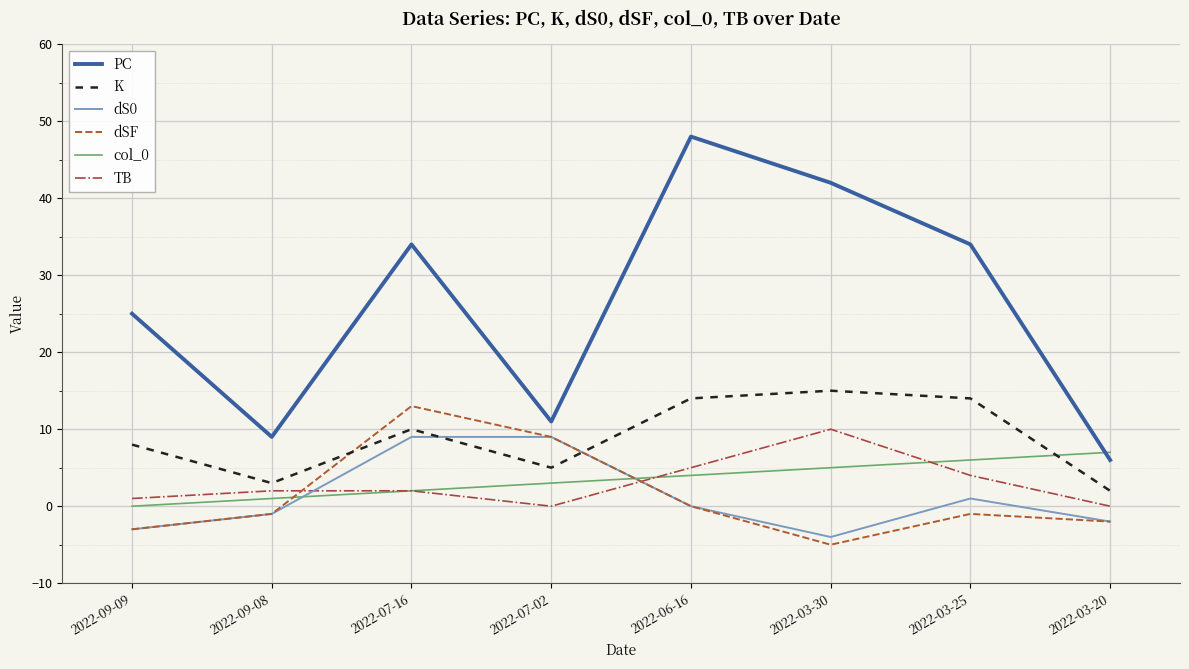

What is the minimum value for dSF?

-5